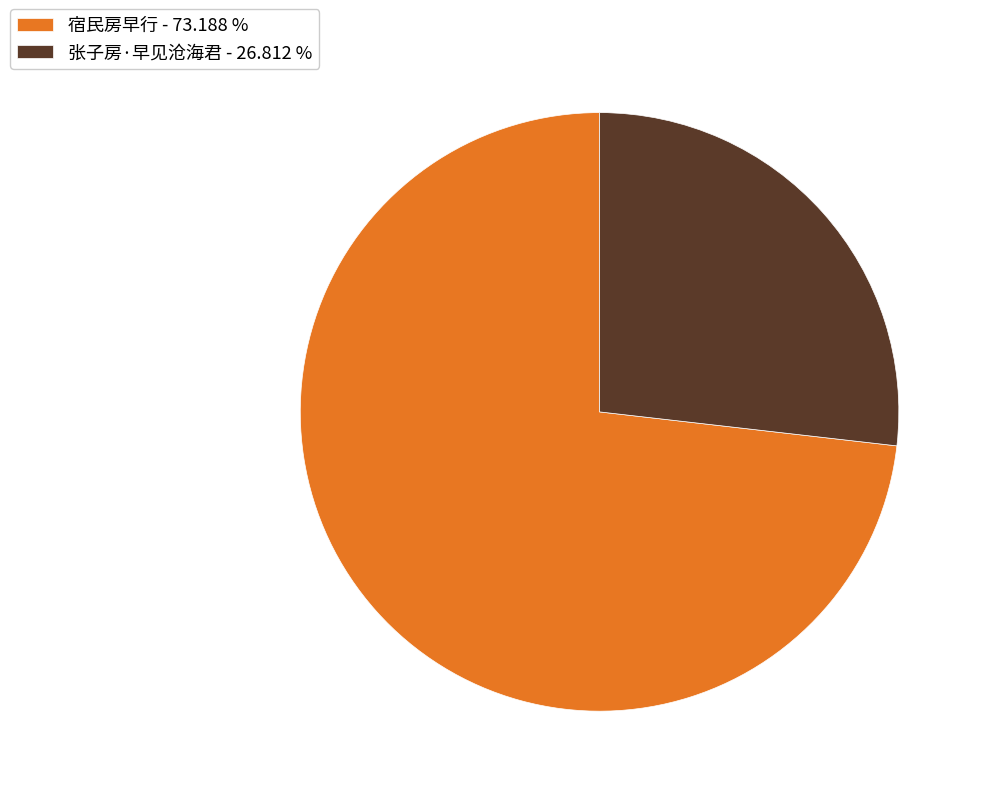

What is the majority slice?

宿民房早行